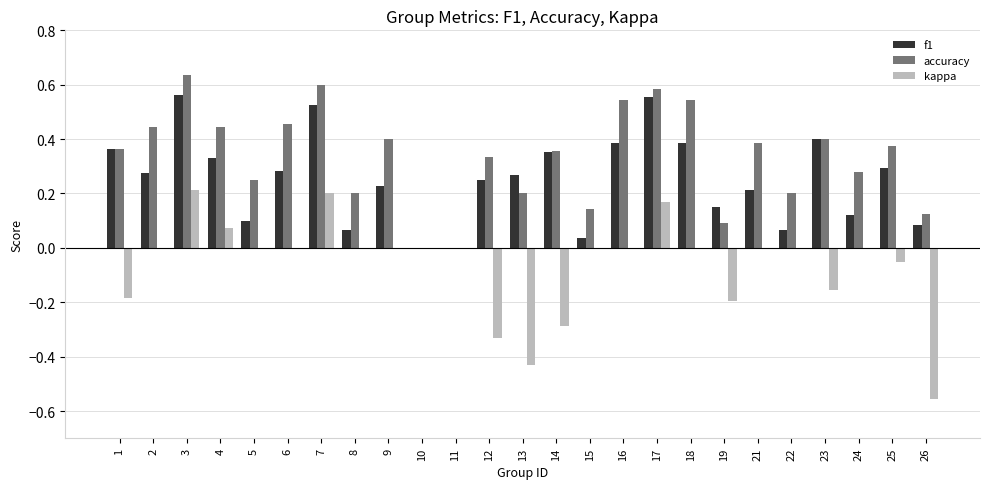

At which category does the chart reach its peak across all series?

3